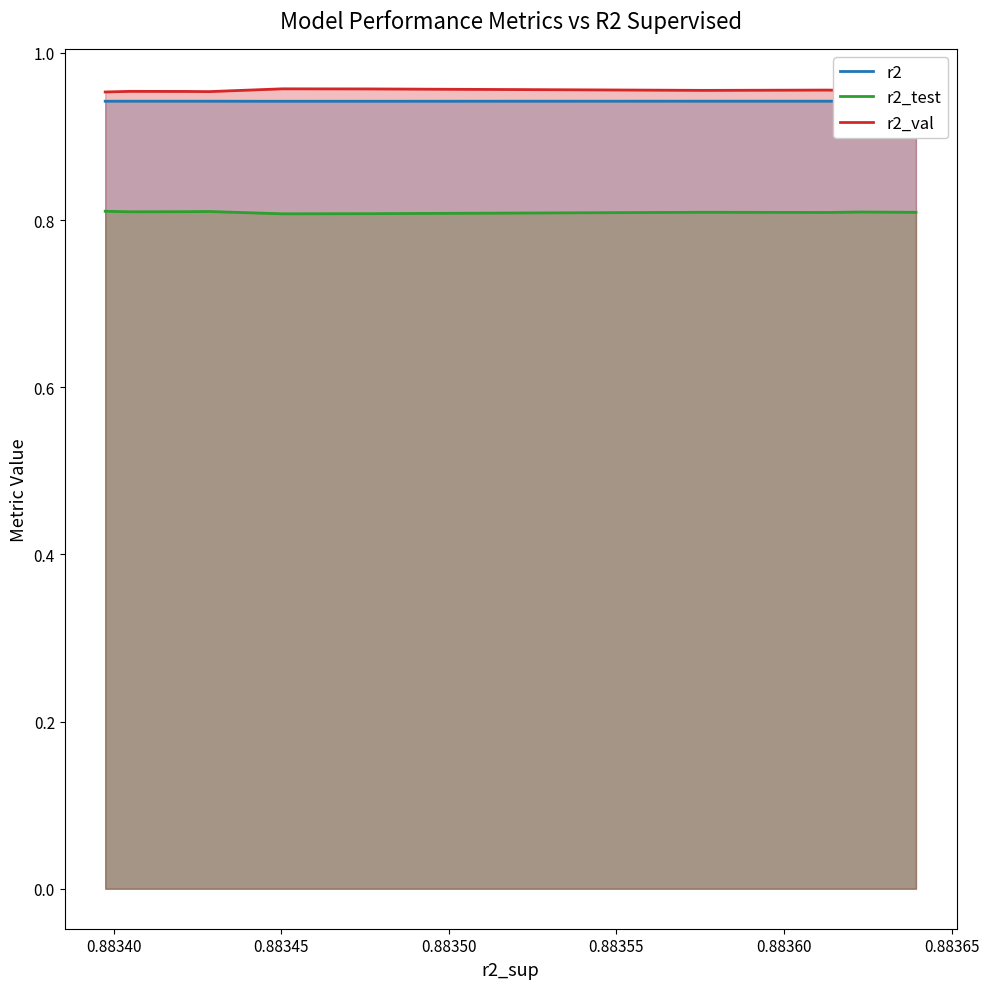

Count the number of categories in the chart.

10